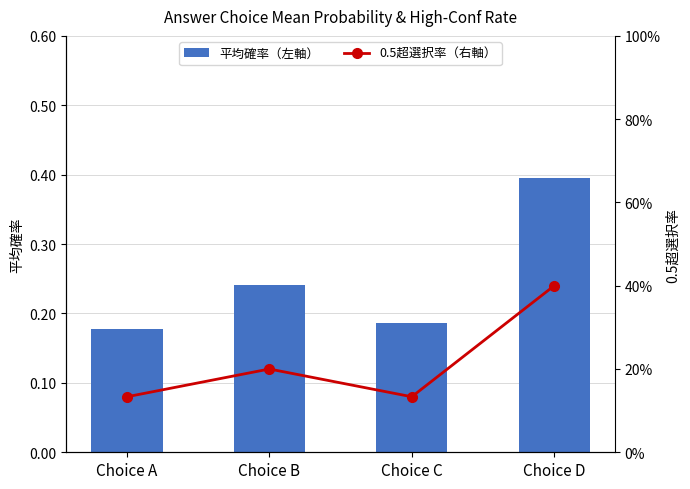

How many distinct data groups are displayed?

2